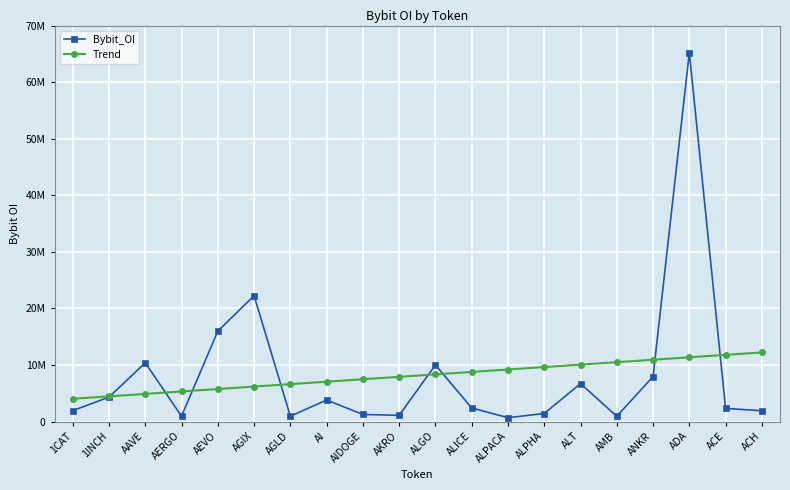

Reading left to right, what are all the values shown in this chart?

Bybit_OI: 1934445.0	4311617.0	10387556.0	954670.0	15980492.0	22250163.0	949178.0	3810335.0	1252575.0	1098128.0	10014498.0	2405784.0	685763.0	1421961.0	6705291.0	933715.0	7944025.0	65206392.0	2331823.0	1907361.0
Trend: 4027022.3	4458313.5	4889604.7	5320895.9	5752187.0	6183478.2	6614769.4	7046060.6	7477351.8	7908643.0	8339934.2	8771225.4	9202516.6	9633807.8	10065099.0	10496390.2	10927681.3	11358972.5	11790263.7	12221554.9